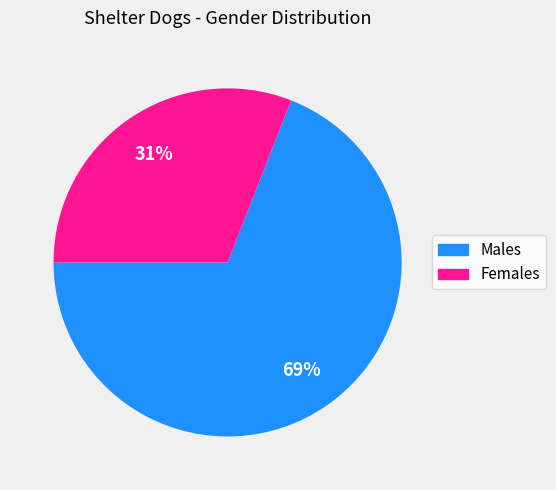

Count the number of slices in the pie.

2